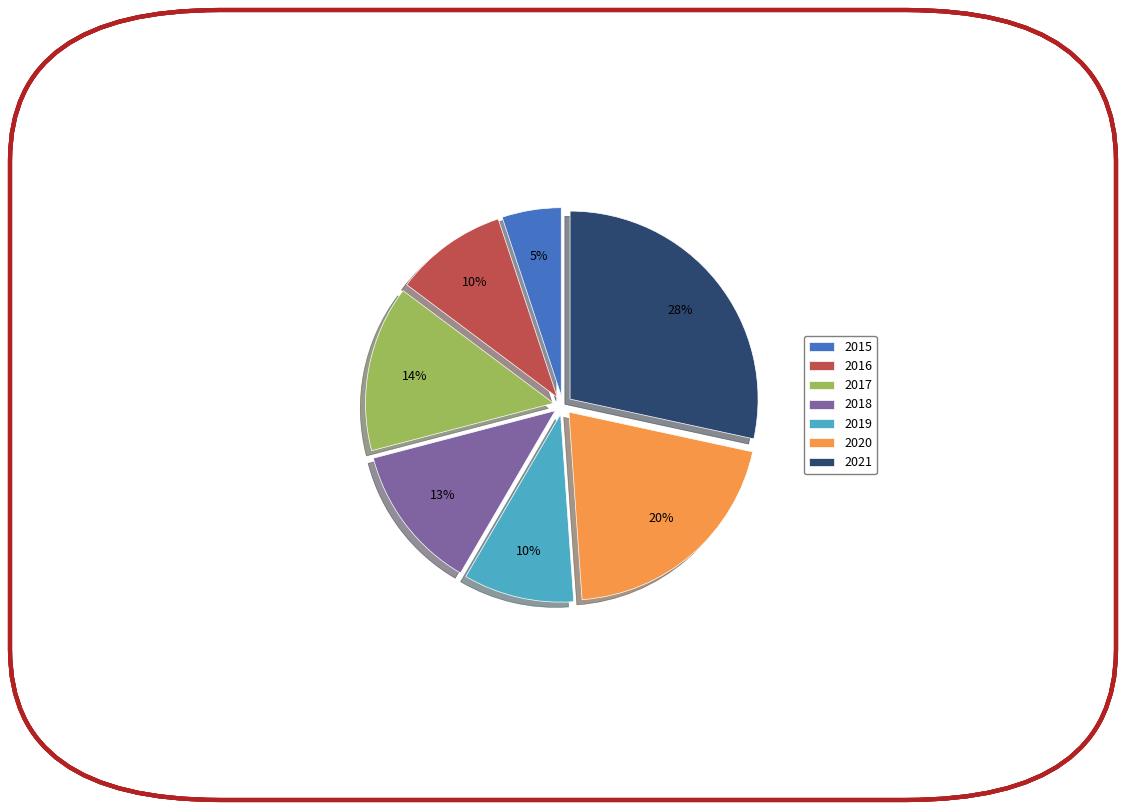

Is 2018 the majority of the pie?

No